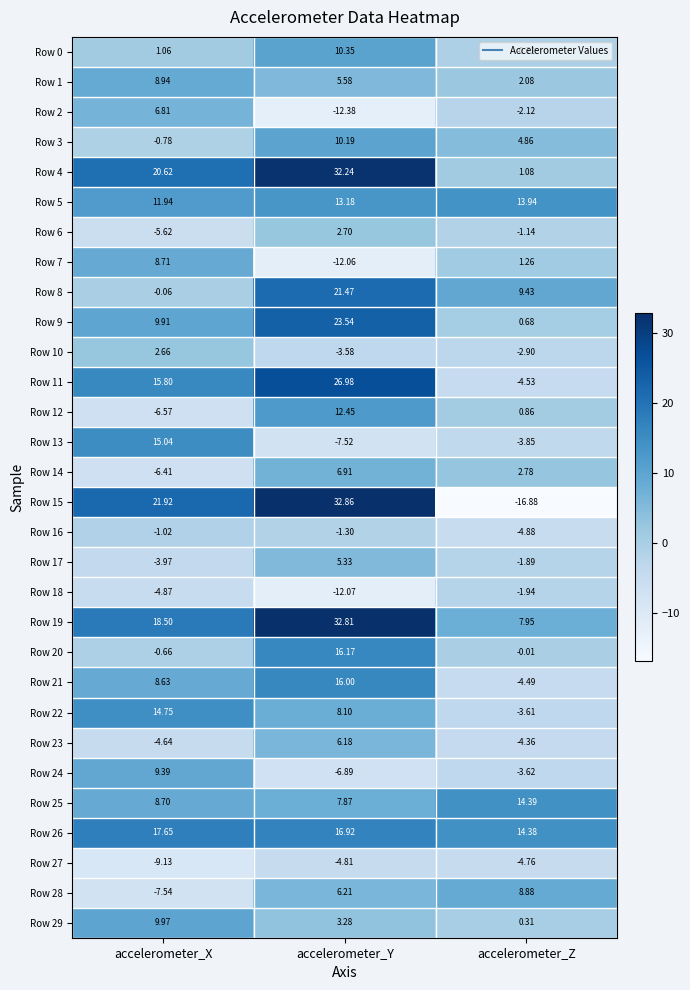

At which label does Row 0 first exceed 1?

accelerometer_X